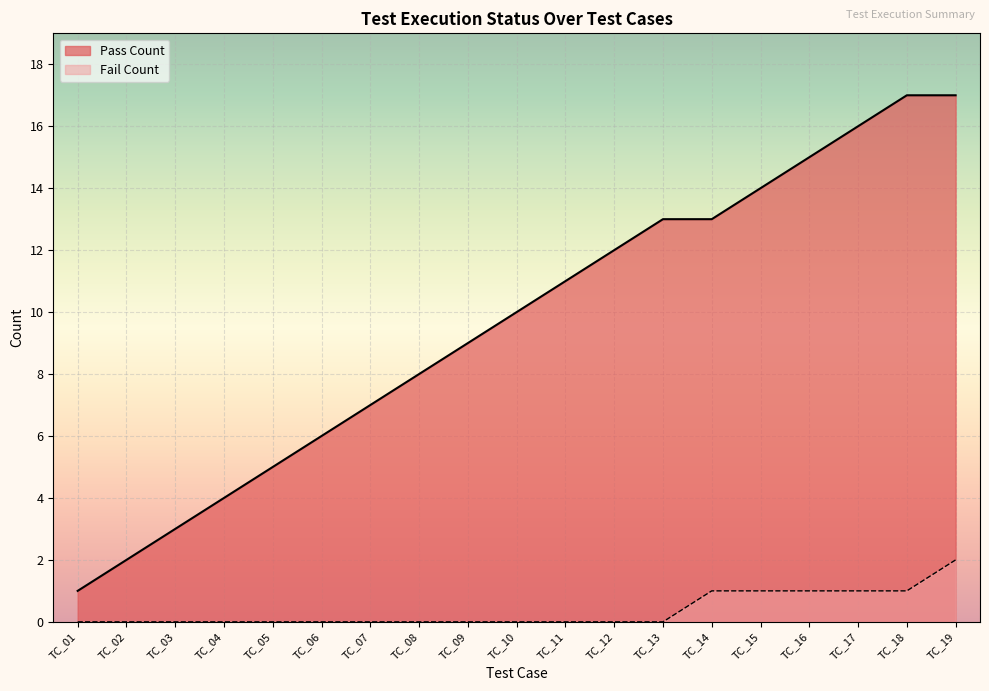

Reading right to left, list all the values displayed in this chart.

Cumulative Tests: 17	17	16	15	14	13	13	12	11	10	9	8	7	6	5	4	3	2	1
Fail Count: 2	1	1	1	1	1	0	0	0	0	0	0	0	0	0	0	0	0	0